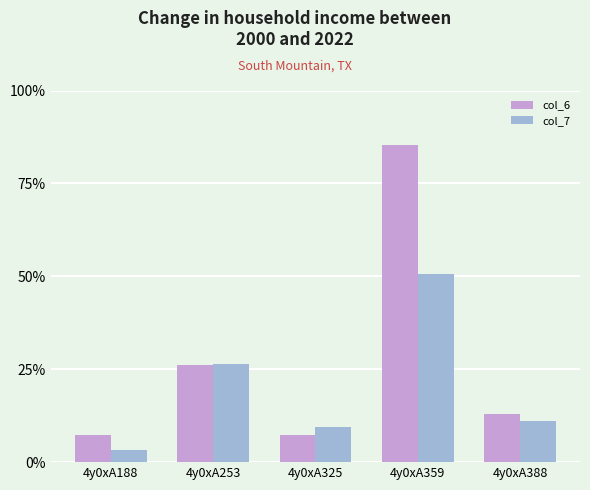

What is the difference between the highest and lowest values at 4y0xA325?

2.2